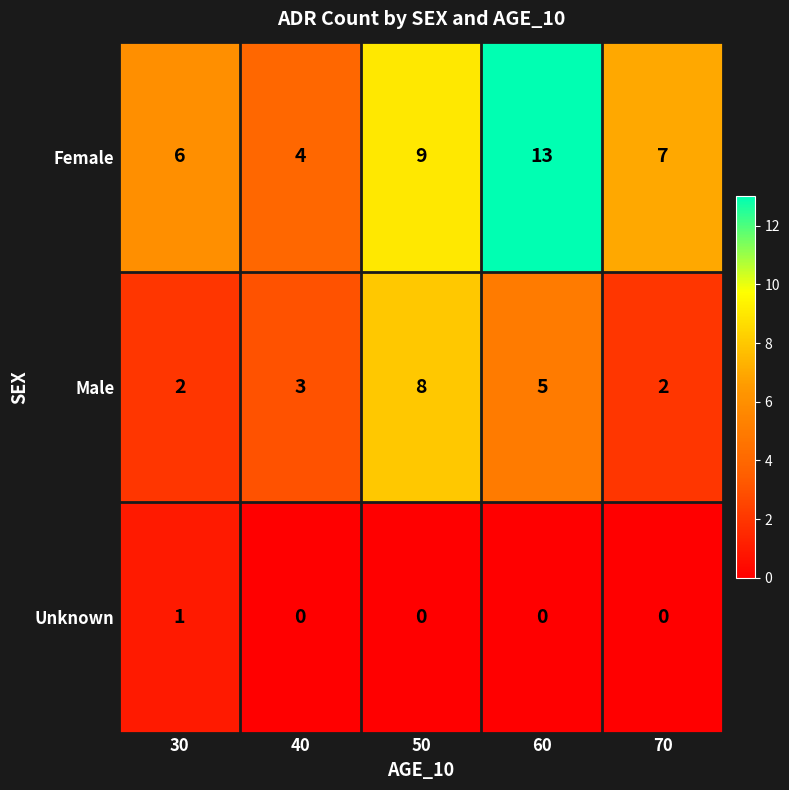

At which label is Male closest to 5?

60